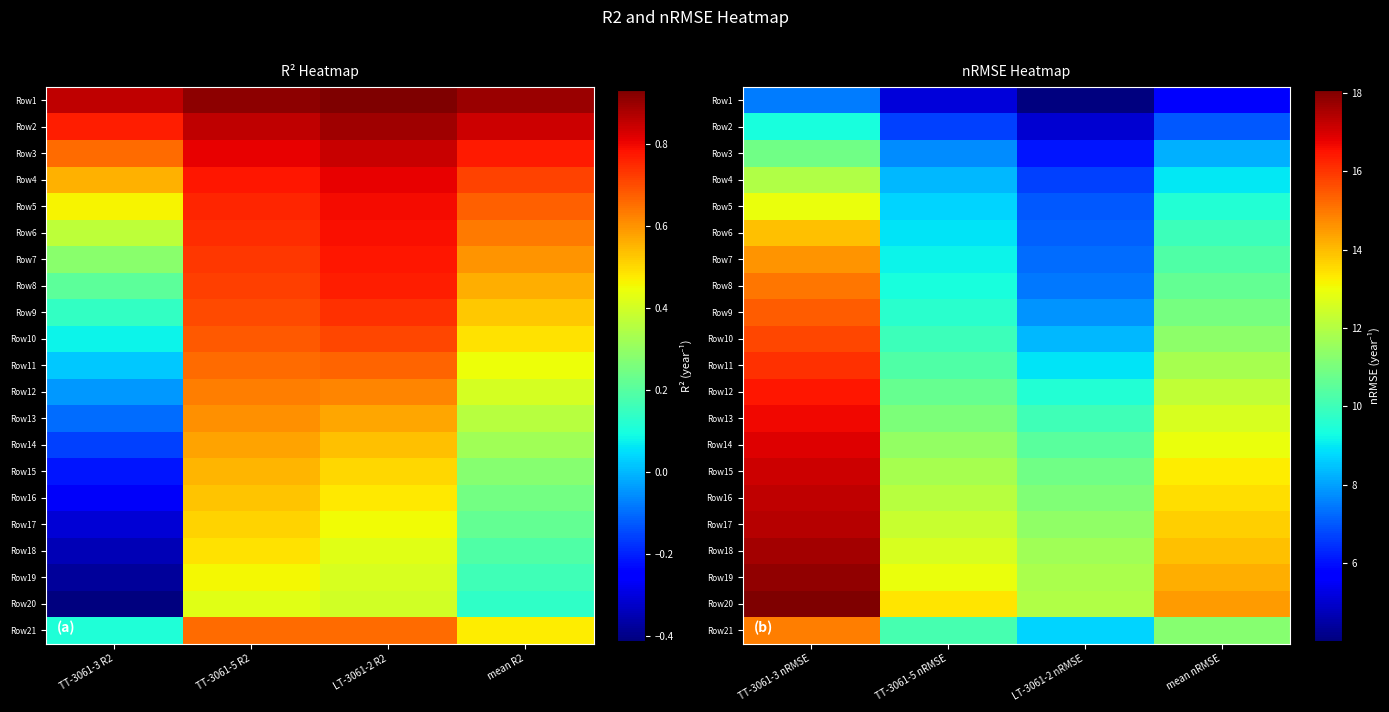

What is the difference between the second highest and second lowest values in the Row18 series?

1.4